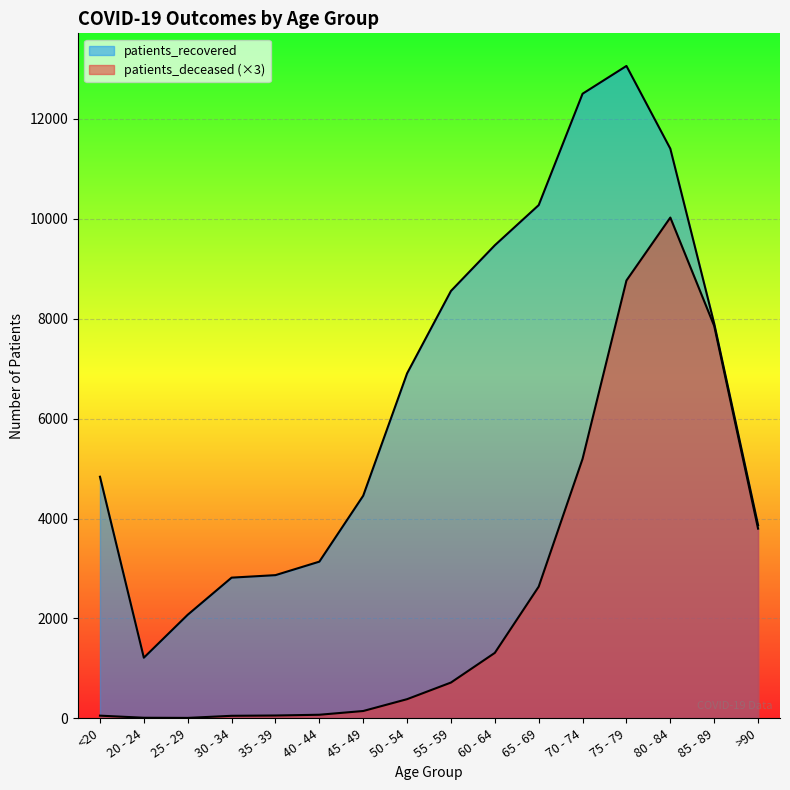

Which series has the widest spread of values?

patients_recovered